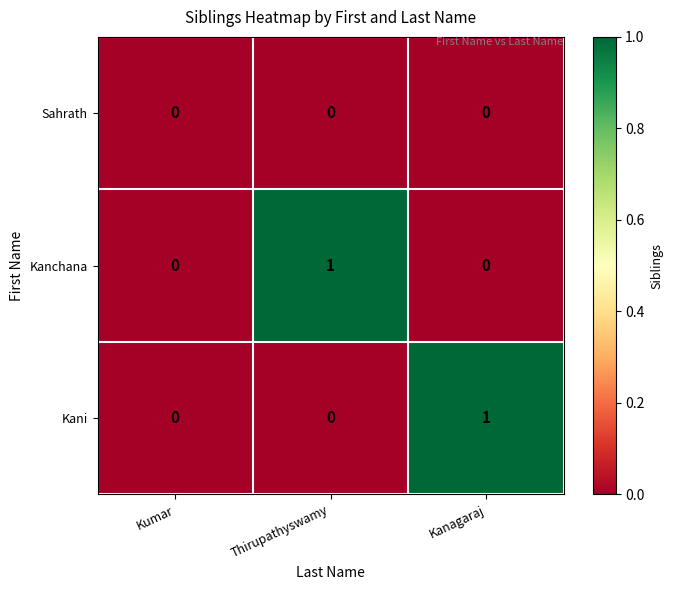

What is the greatest value displayed?

1